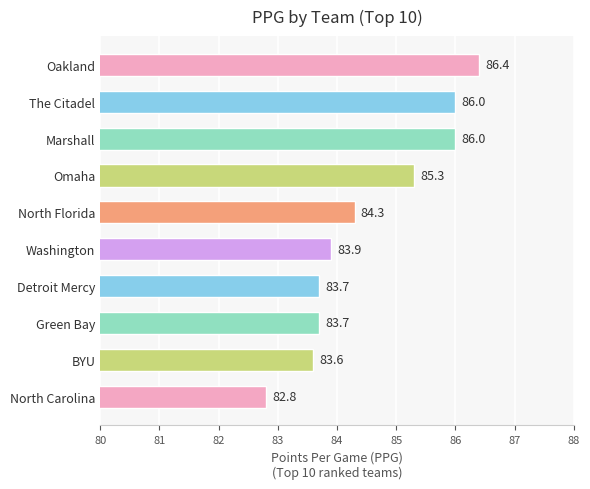

Are the bars grouped side by side (vs. stacked)?

No